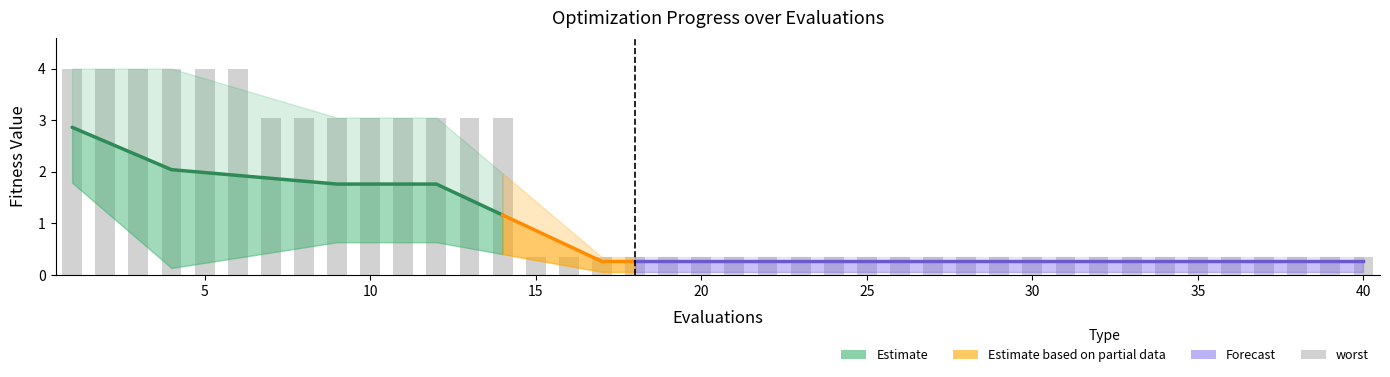

What is the sum of all values?

57.3